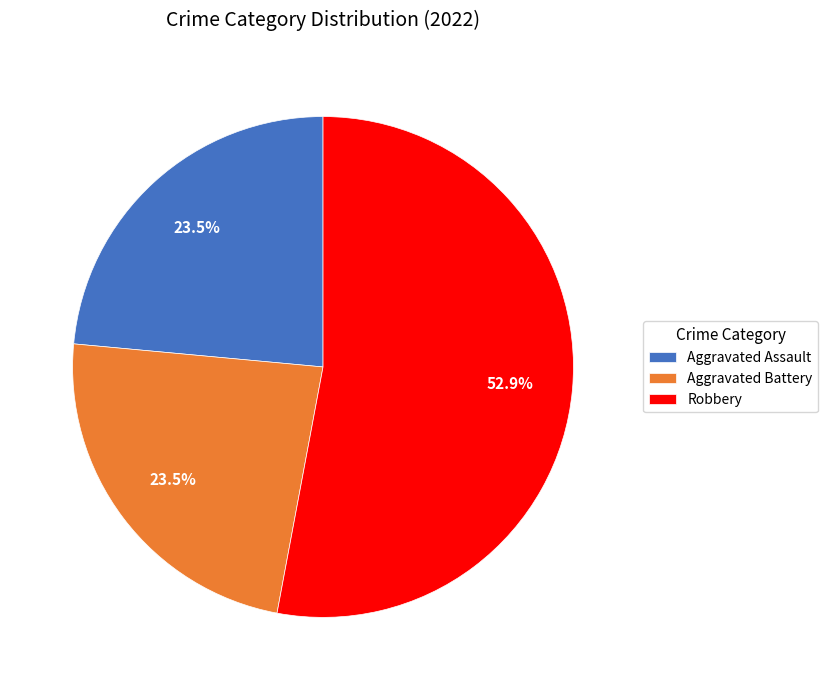

Is it true that Aggravated Assault is 34% of the pie?

False